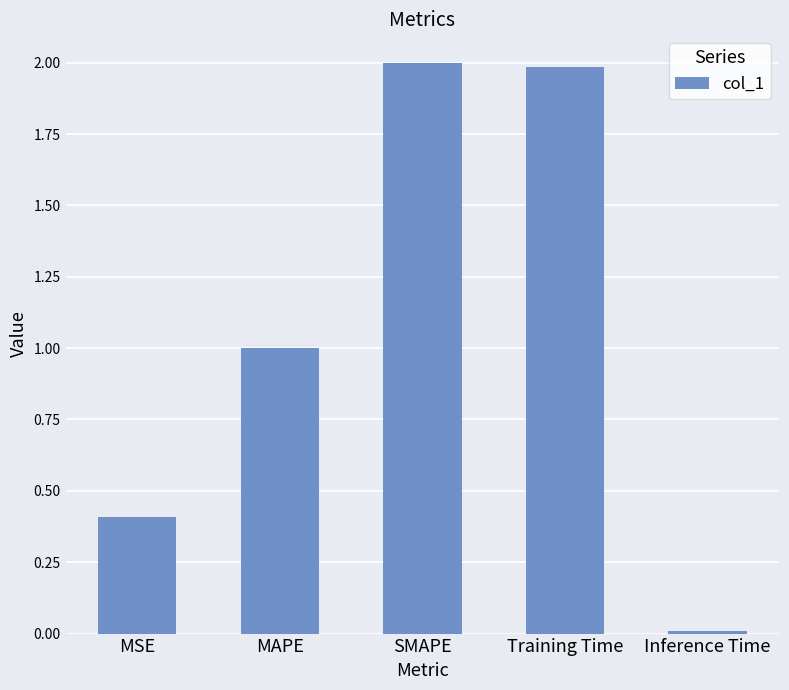

What is the label of the 3rd bar from the right?

SMAPE